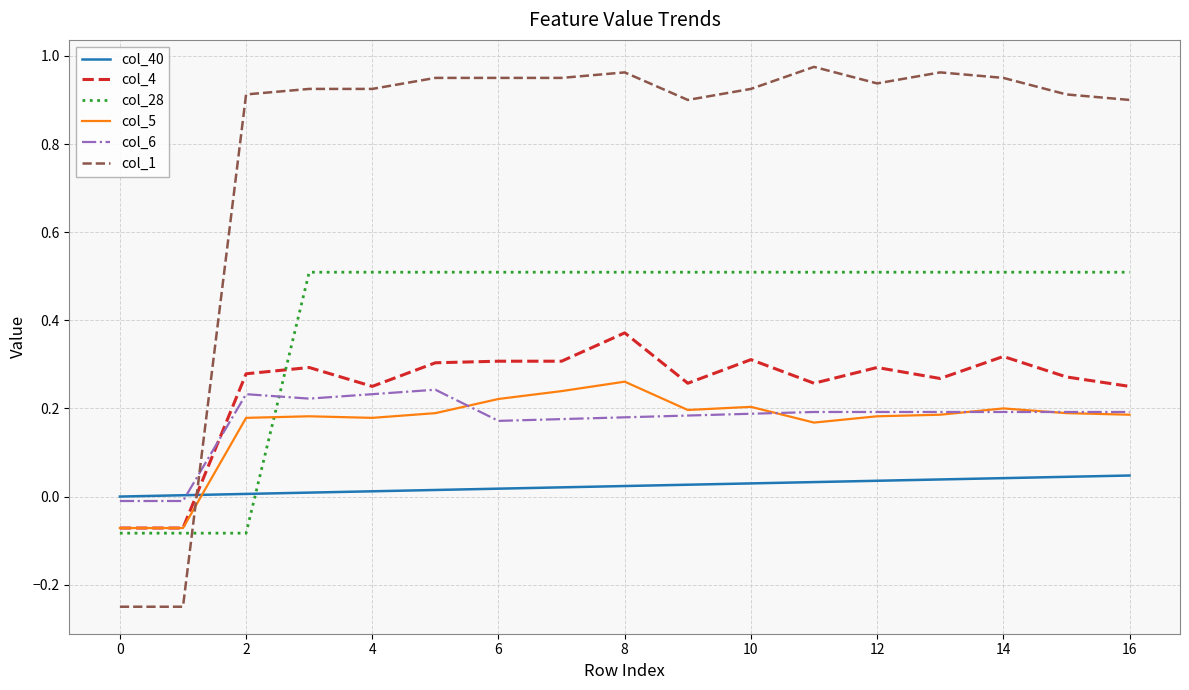

Does the chart have visible grid lines?

Yes